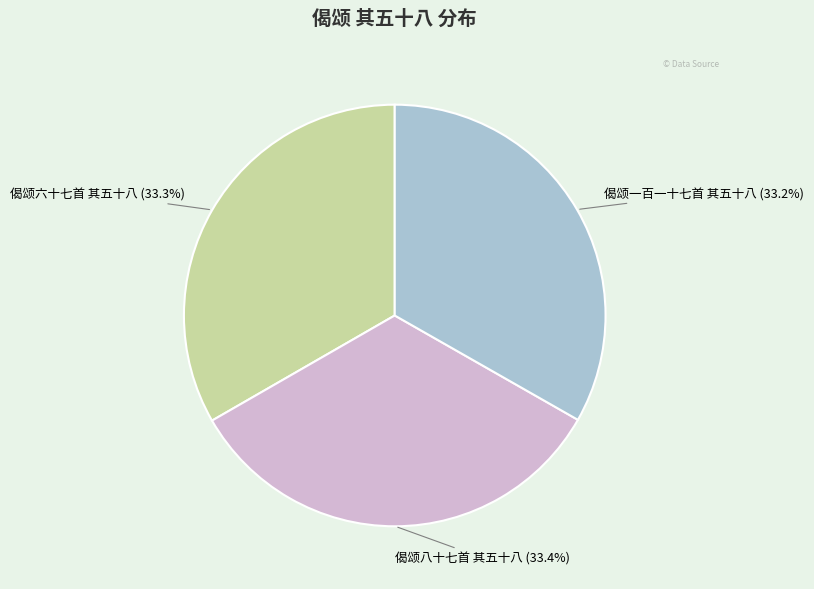

Is there a majority slice in this chart?

No